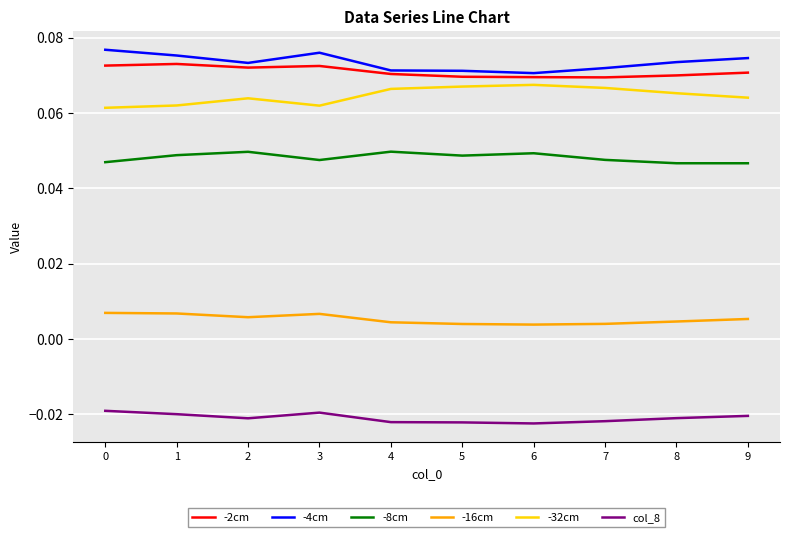

What is the sum of all -2cm values?

0.7